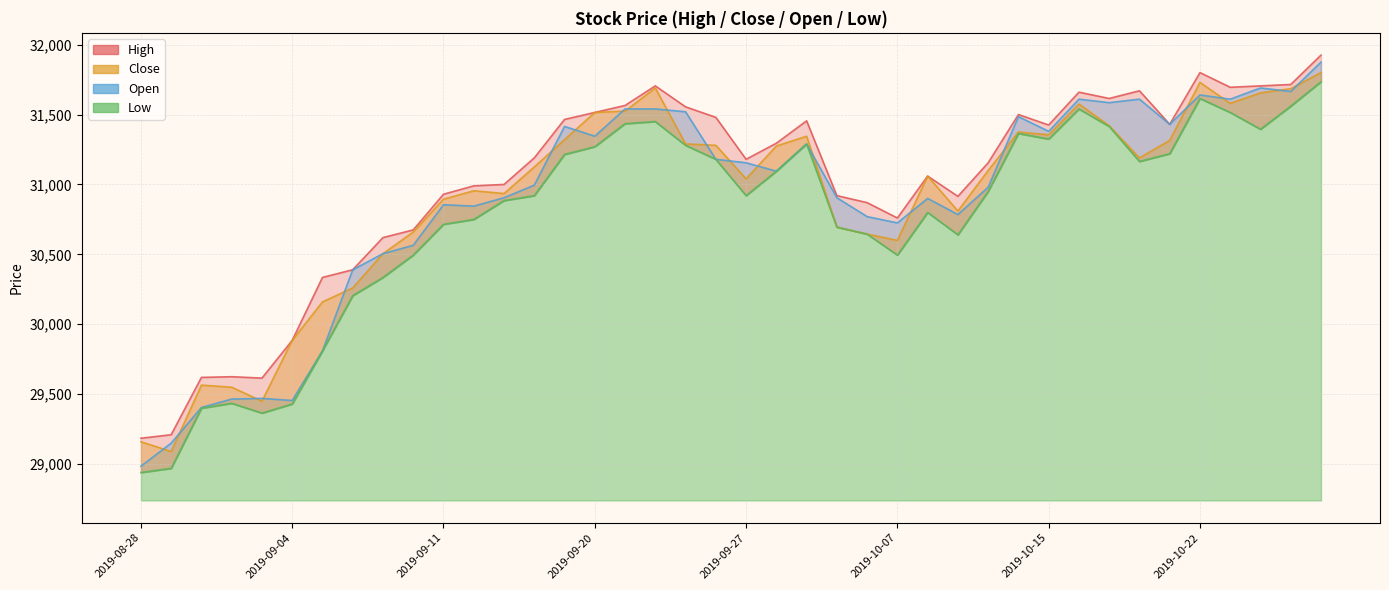

What is the value of the Close point at the 5th from the left?

29450